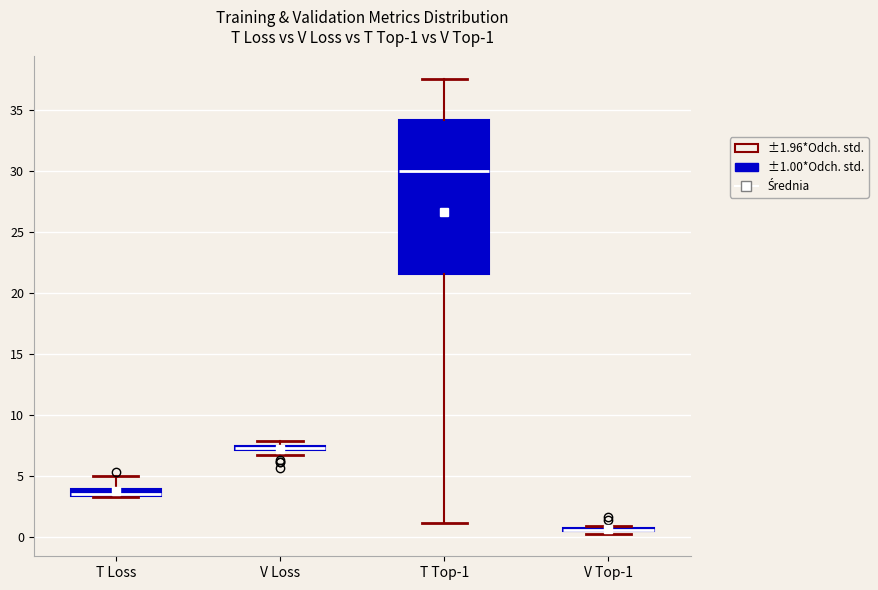

Which box is the tallest, from its lower edge to its upper edge?

T Top-1